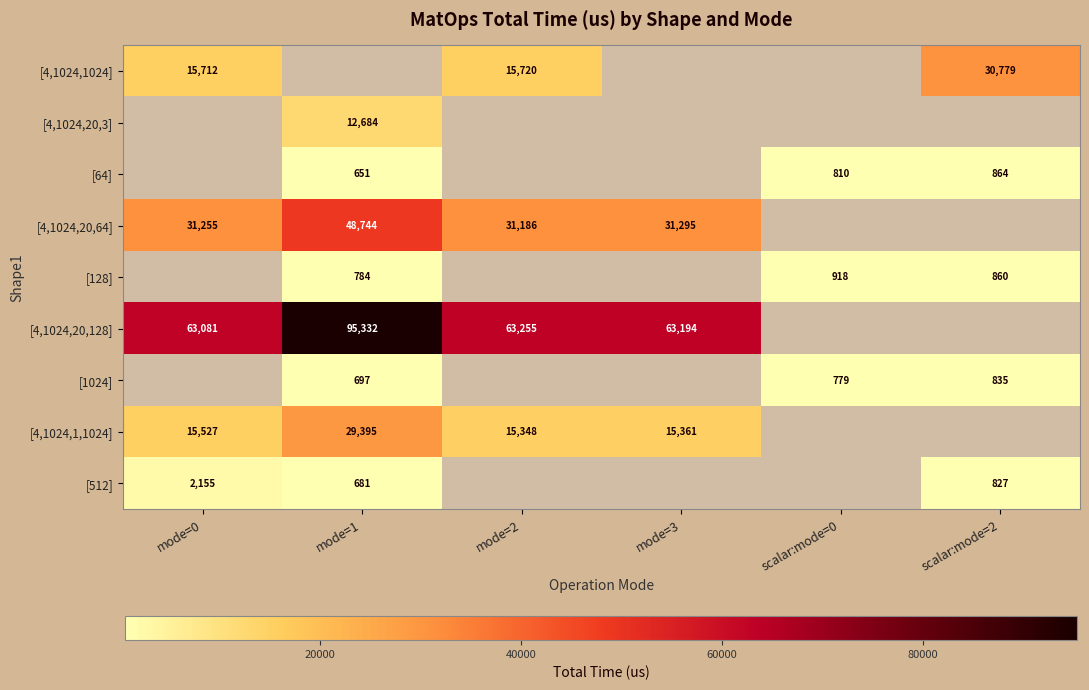

The [512] series shows 513 at mode=0. True or false?

False